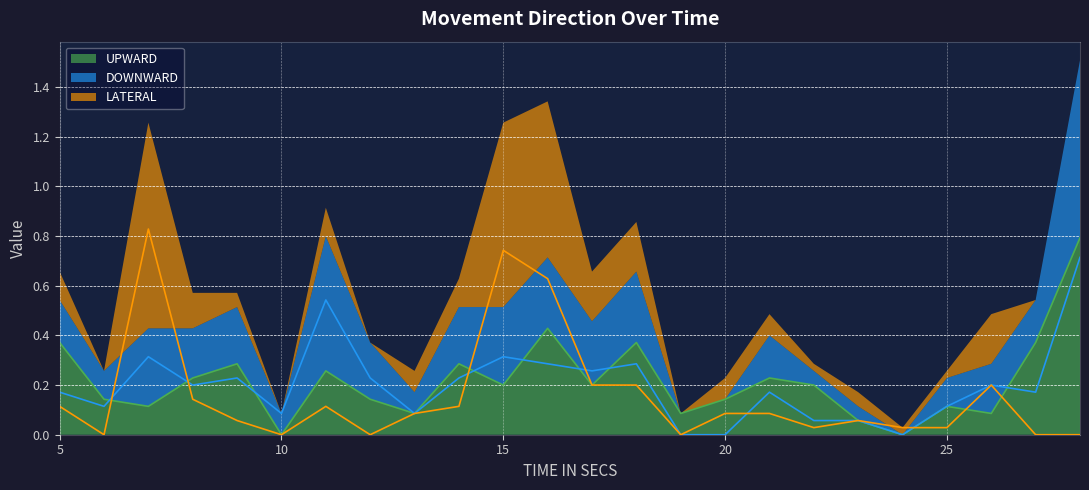

Which has a higher value, 16 or 18?

16